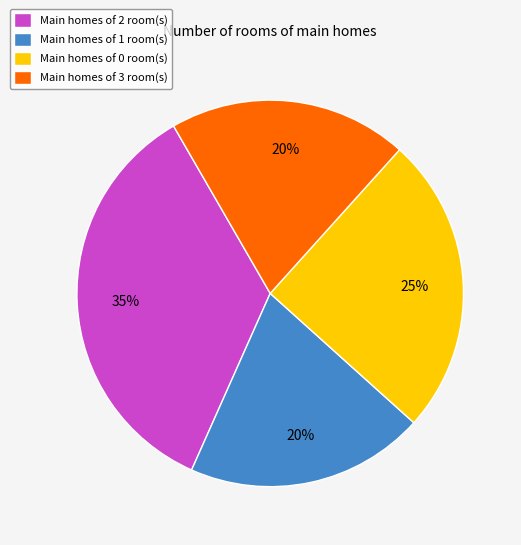

Which slice is the largest?

Main homes of 2 room(s)